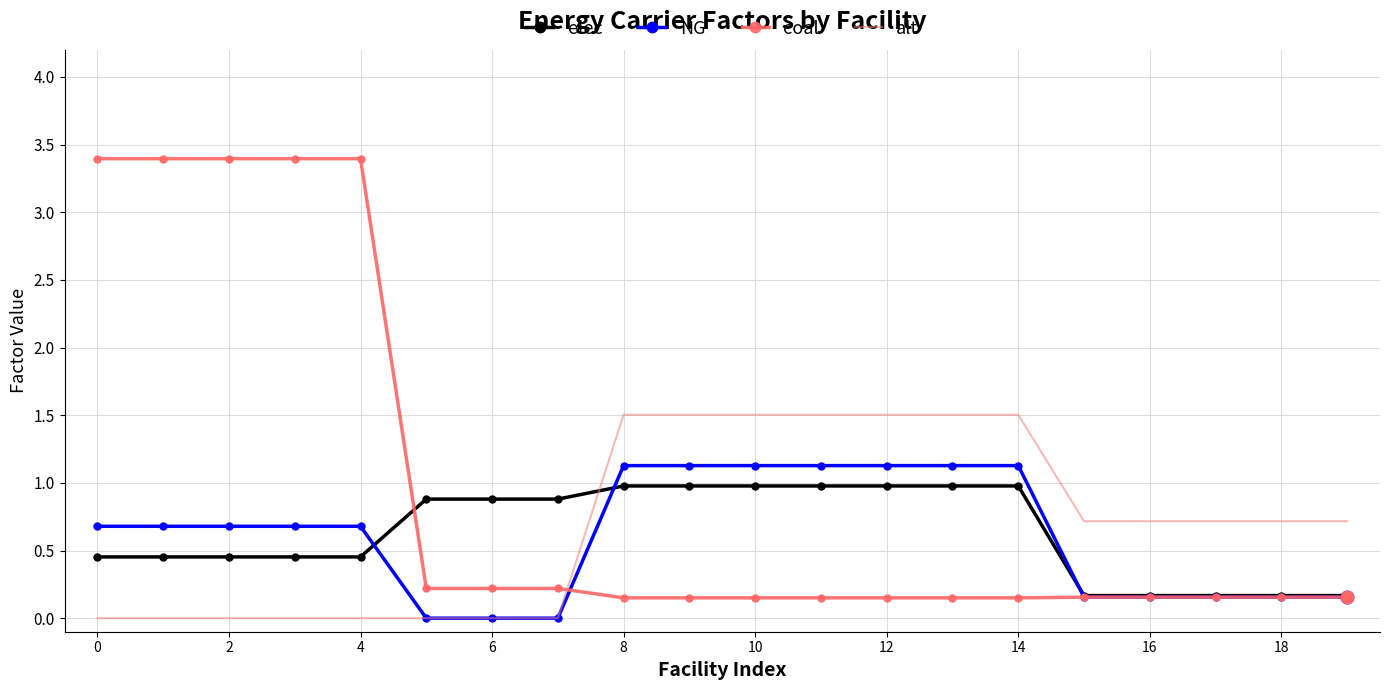

How many intersections are there between elec and alt?

1